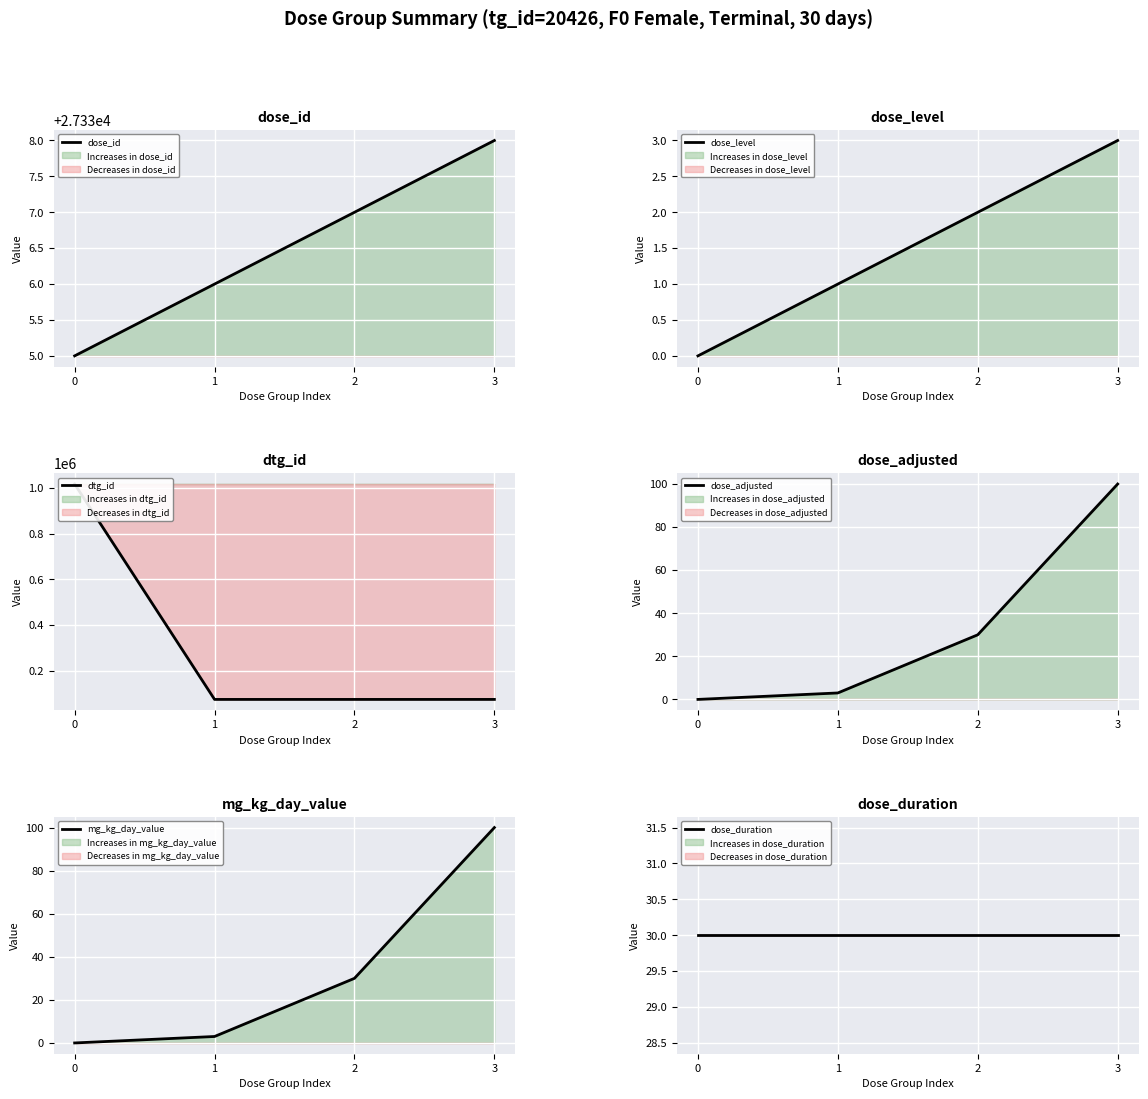

True or false: dose_duration has more than 1 points higher than both neighbors.

False